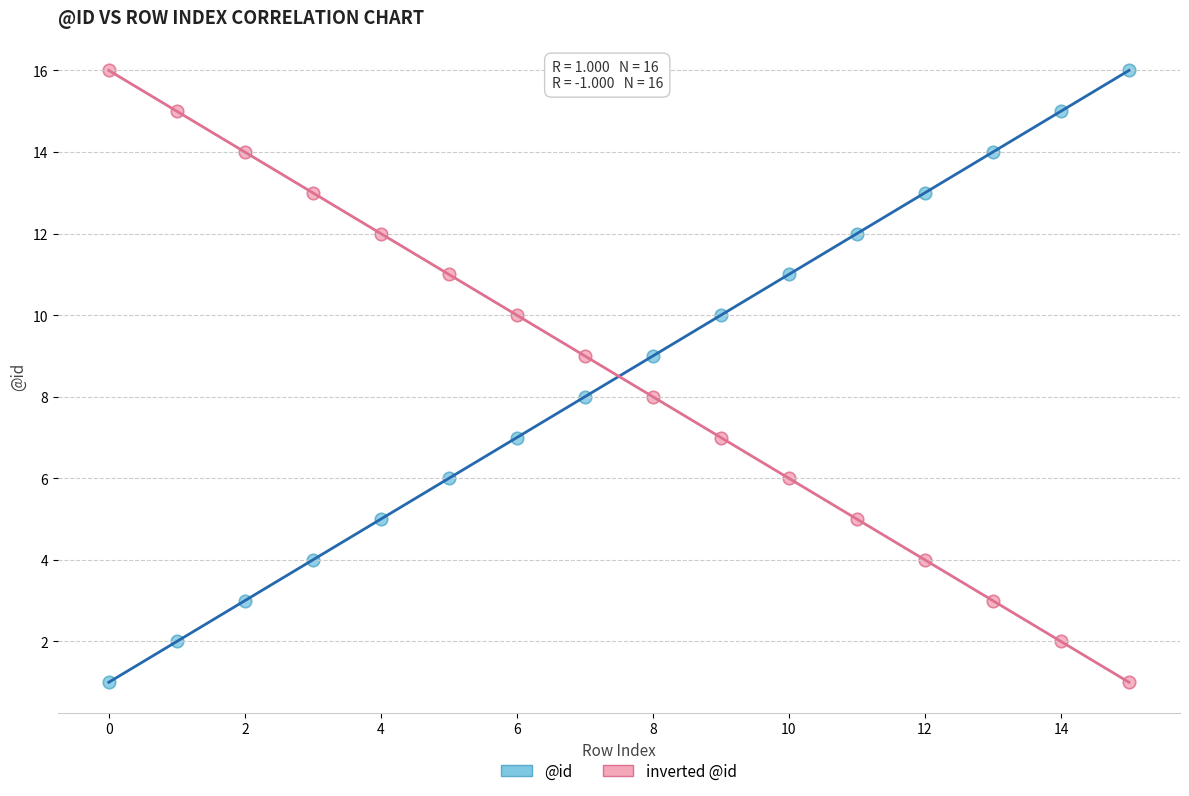

Across all data points, what is the range of Y values (max minus min)?

15